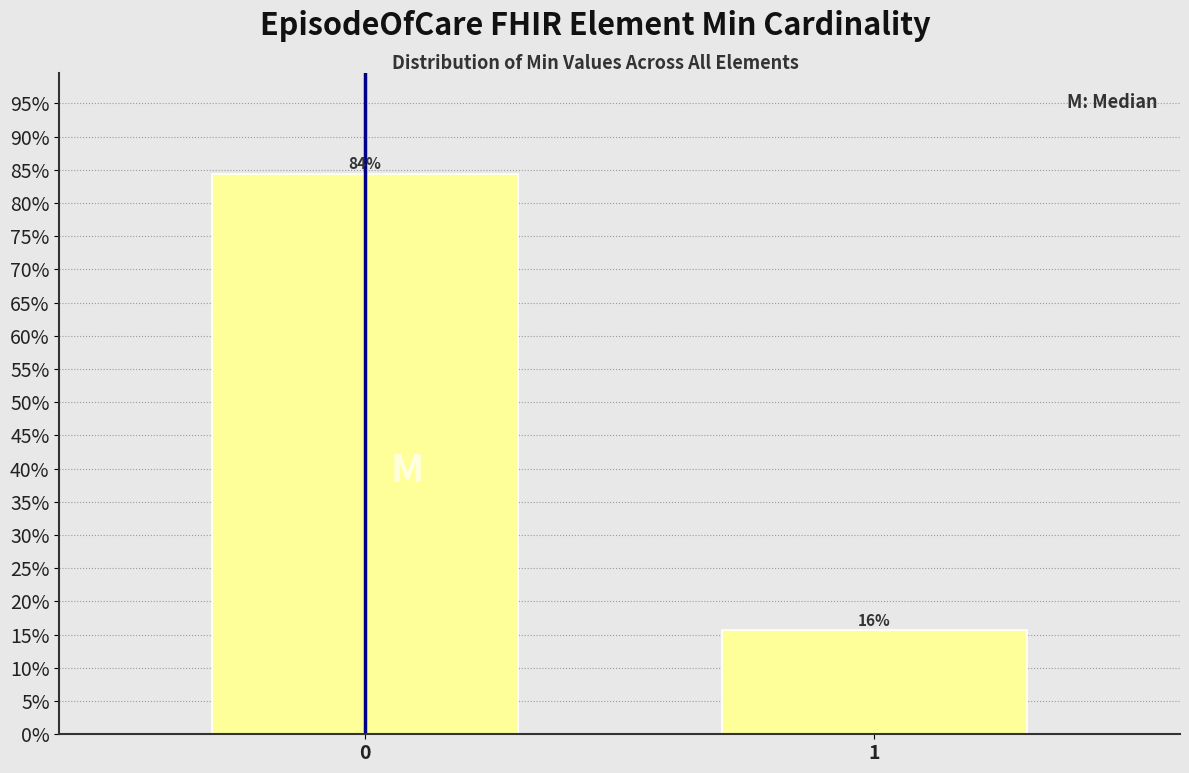

What is the value of the 2nd bar from the left?

15.6